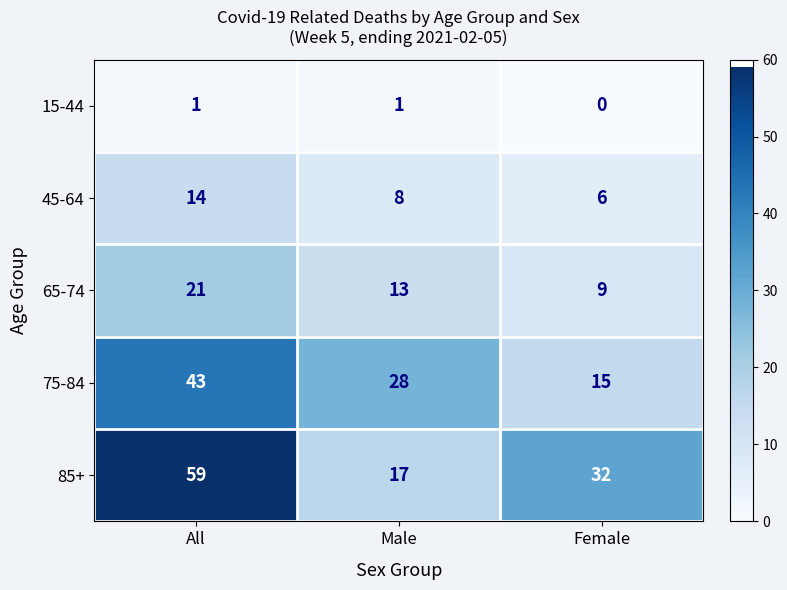

What is the difference between the 85+ values at Female and Male?

15